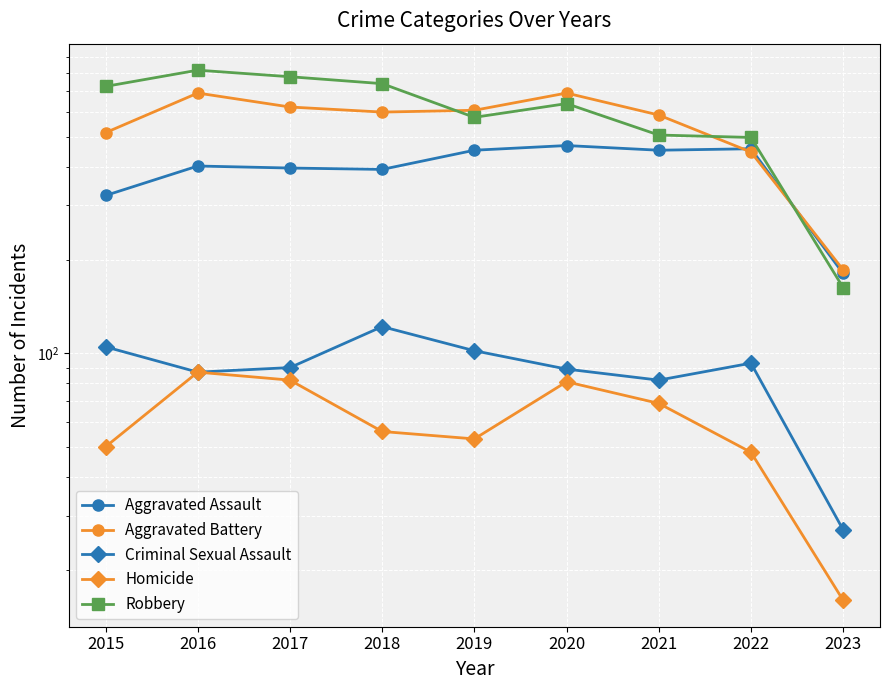

What is the spread (max minus min) of values at 2020?

610